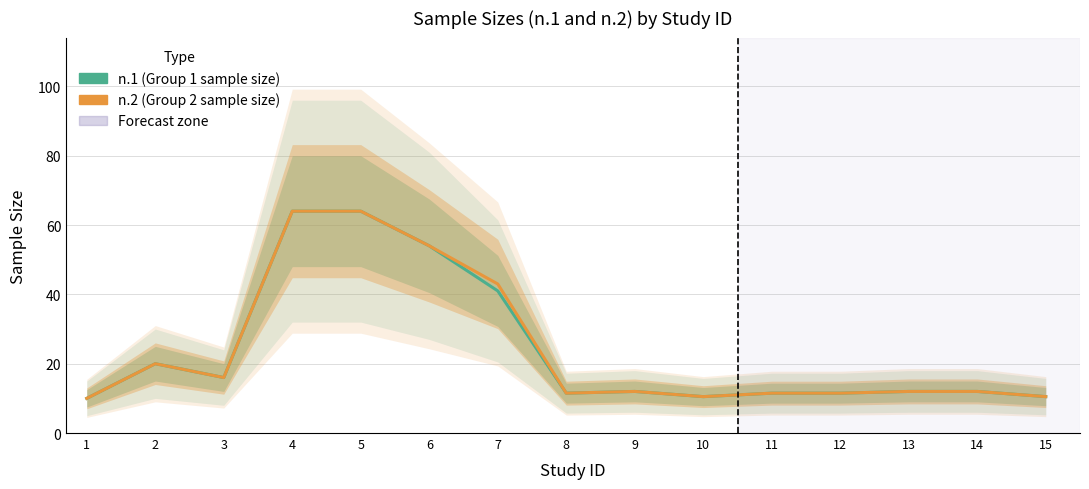

Which has a higher value, 15 or 3?

3